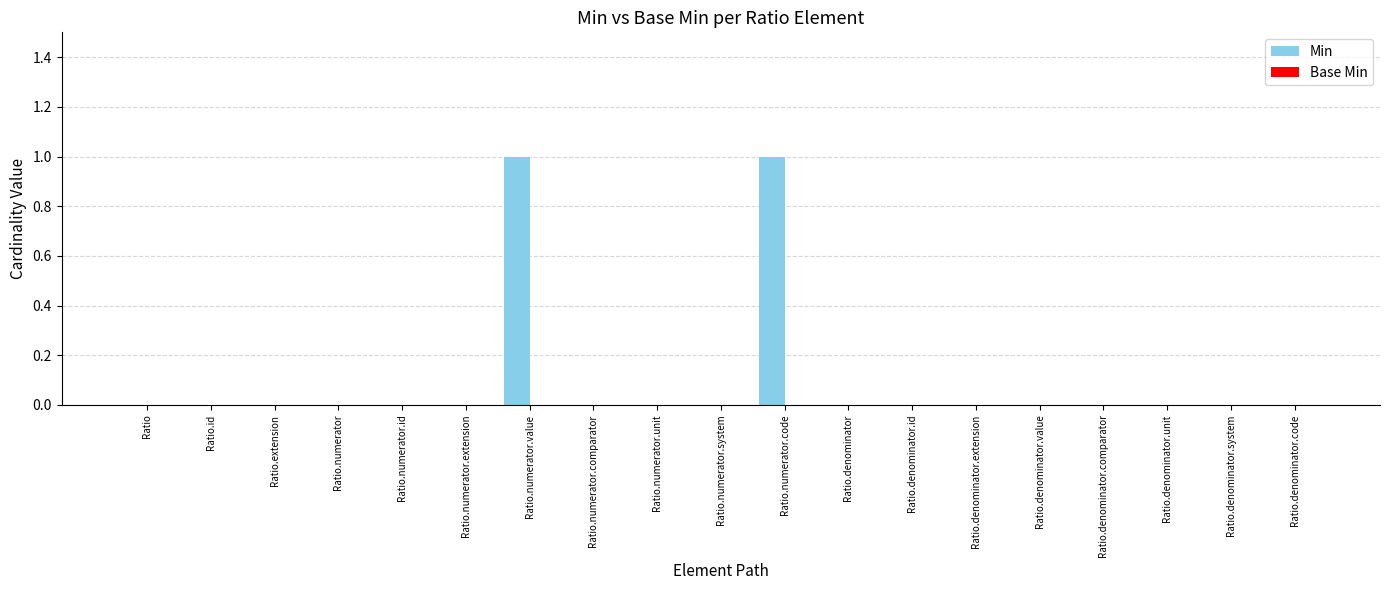

Reading left to right, what are all the values shown in this chart?

Ratio=0	Ratio.id=0	Ratio.extension=0	Ratio.numerator=0	Ratio.numerator.id=0	Ratio.numerator.extension=0	Ratio.numerator.value=1	Ratio.numerator.comparator=0	Ratio.numerator.unit=0	Ratio.numerator.system=0	Ratio.numerator.code=1	Ratio.denominator=0	Ratio.denominator.id=0	Ratio.denominator.extension=0	Ratio.denominator.value=0	Ratio.denominator.comparator=0	Ratio.denominator.unit=0	Ratio.denominator.system=0	Ratio.denominator.code=0